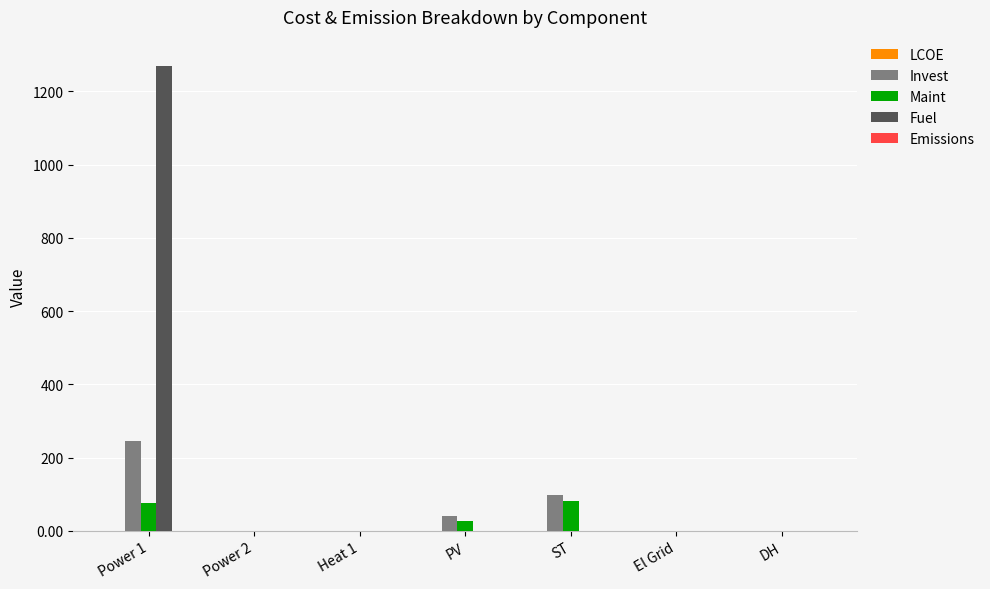

At which category is the sum across all series the highest?

Power 1